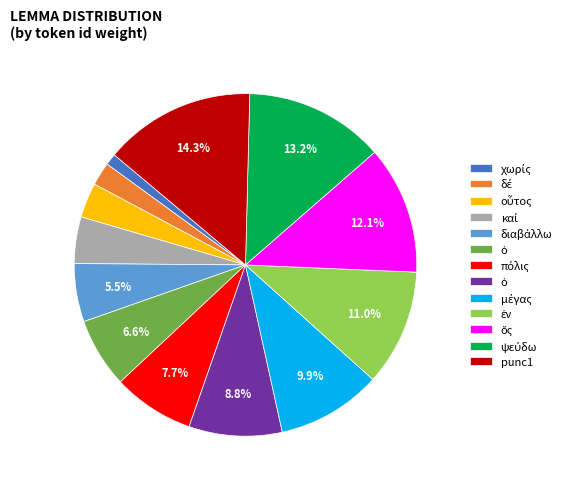

Is there a majority slice in this chart?

No